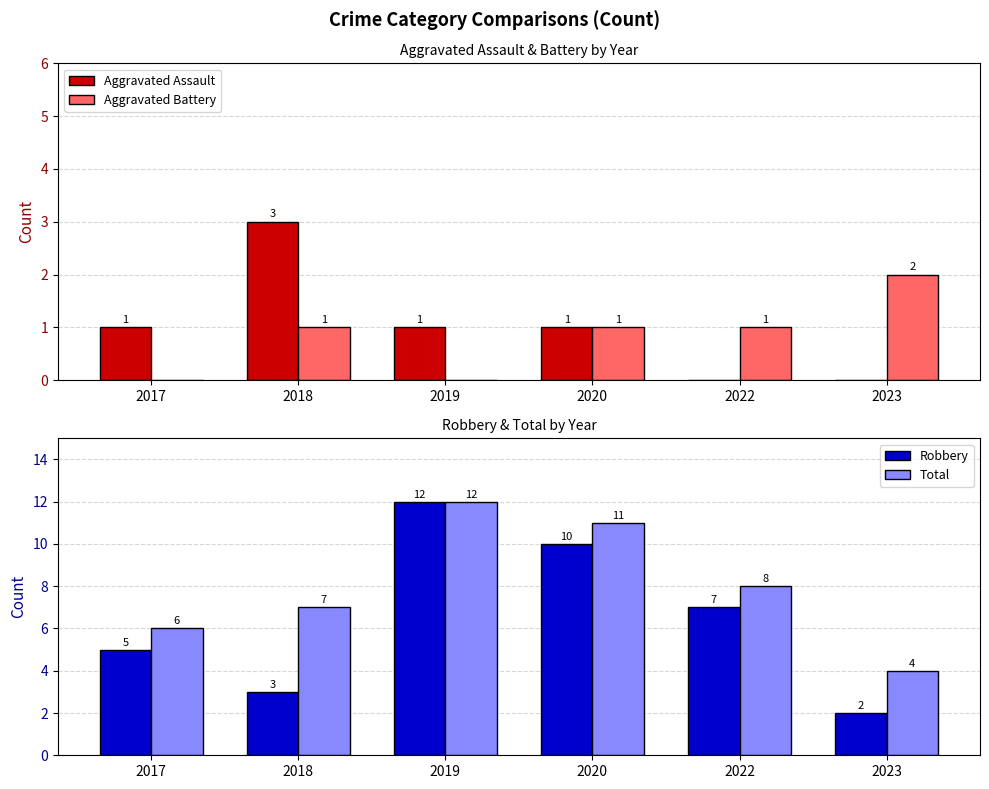

How many data points in Robbery are less than 7?

3